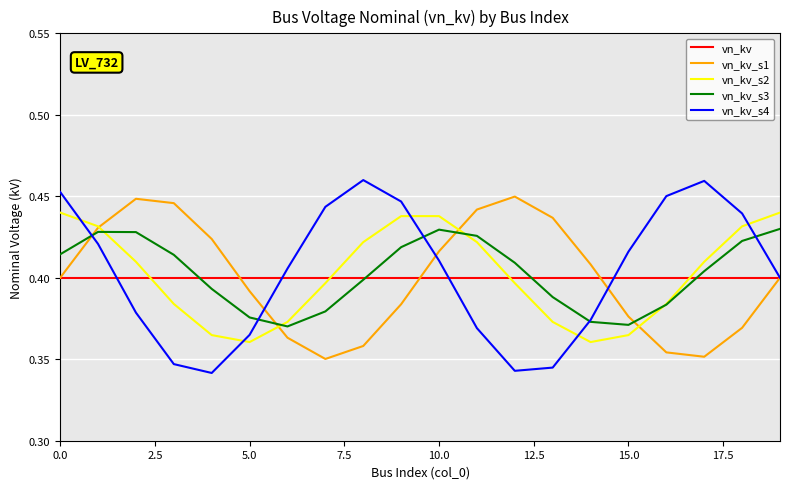

Which series ends up on top after the final intersection of vn_kv_s2 and vn_kv_s4?

vn_kv_s2